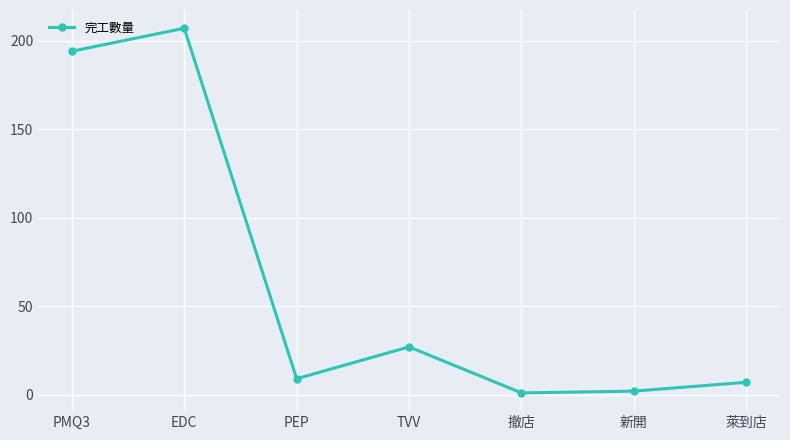

What is the difference between the maximum and minimum values?

206